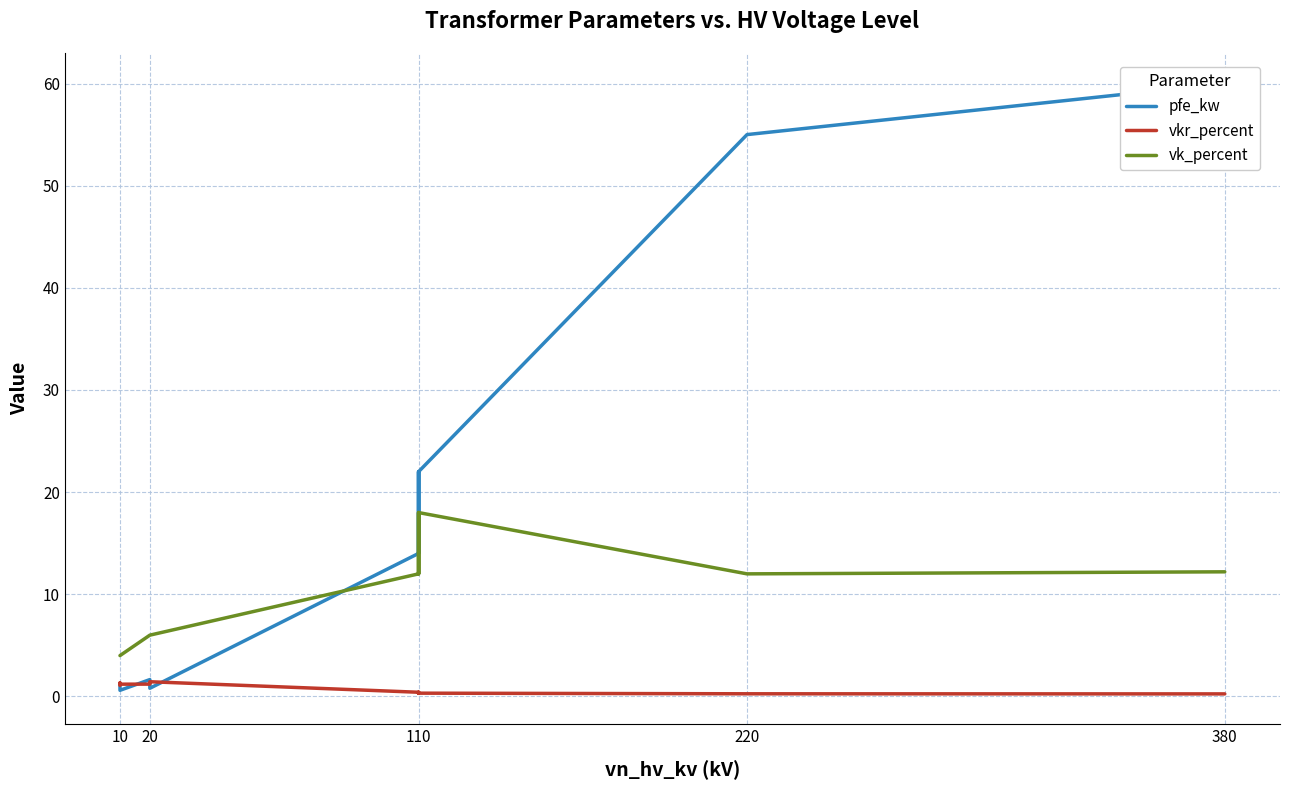

What is the highest value of the pfe_kw series?

60.0